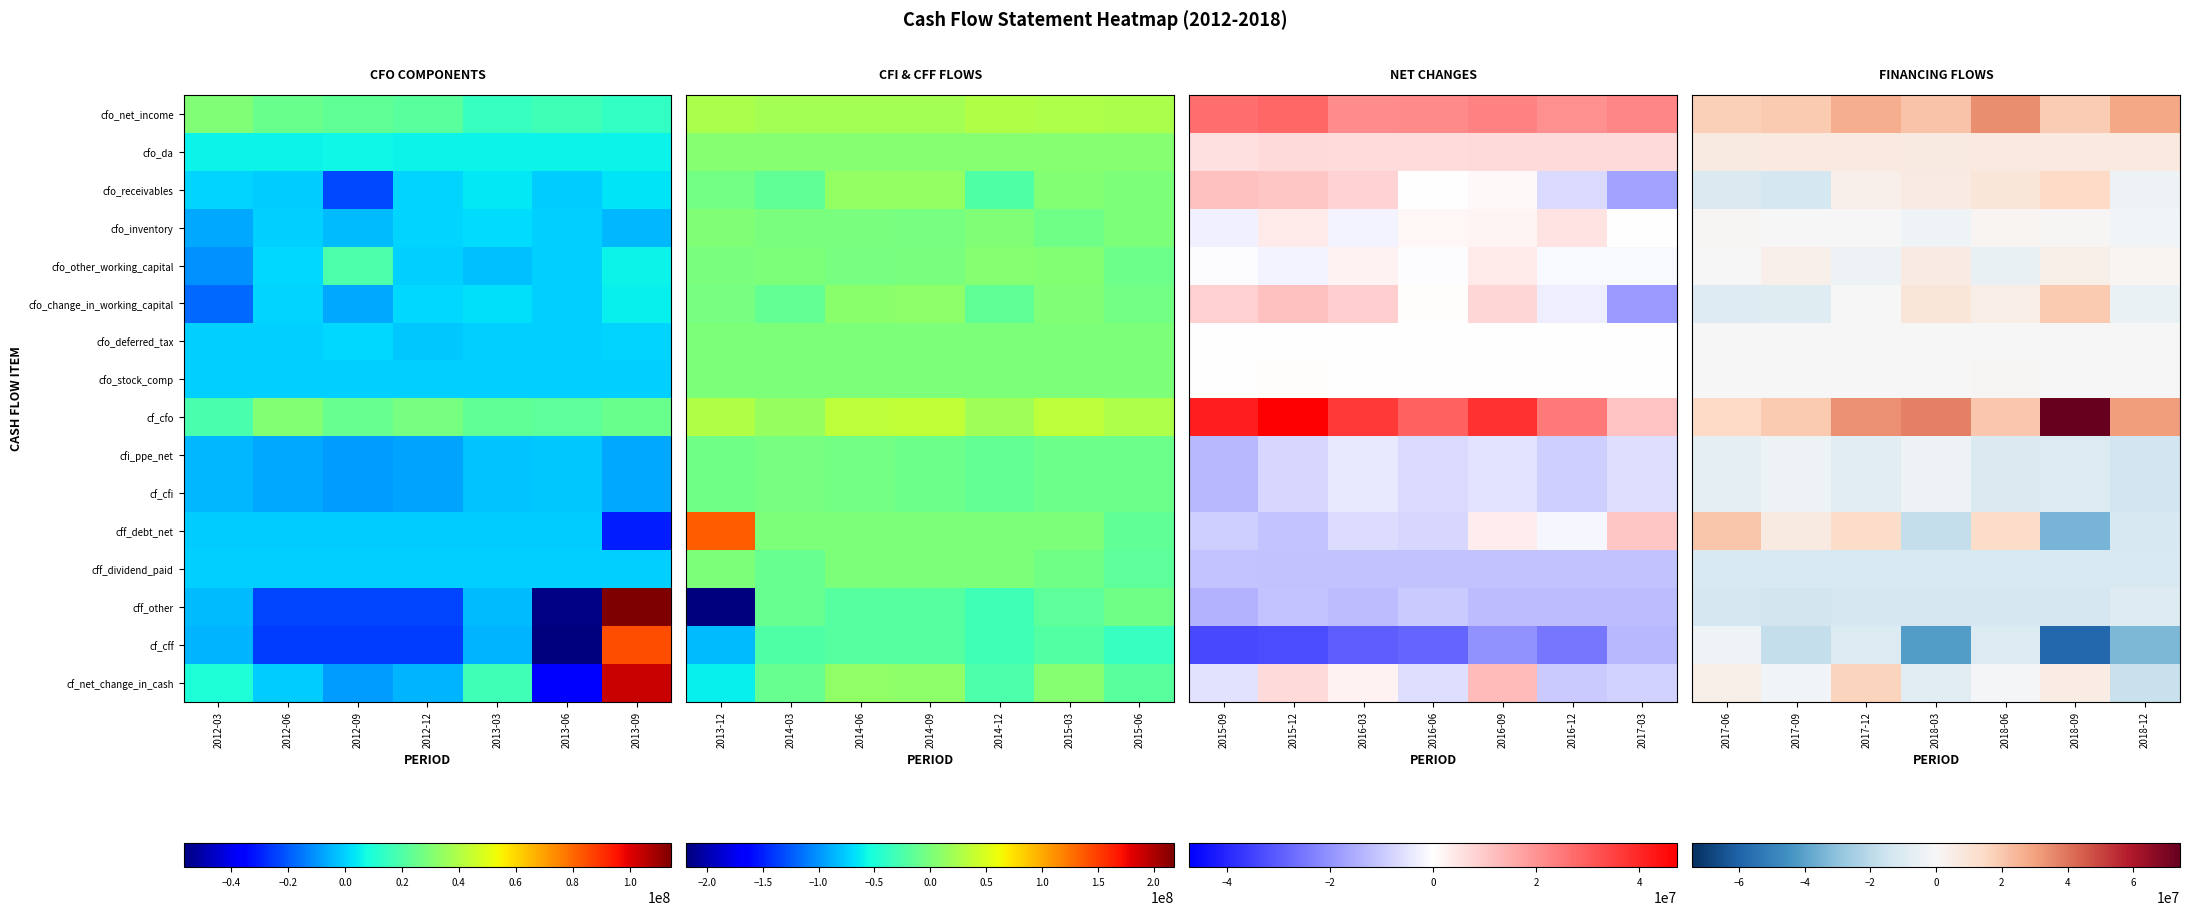

How many series are shown in this chart?

16